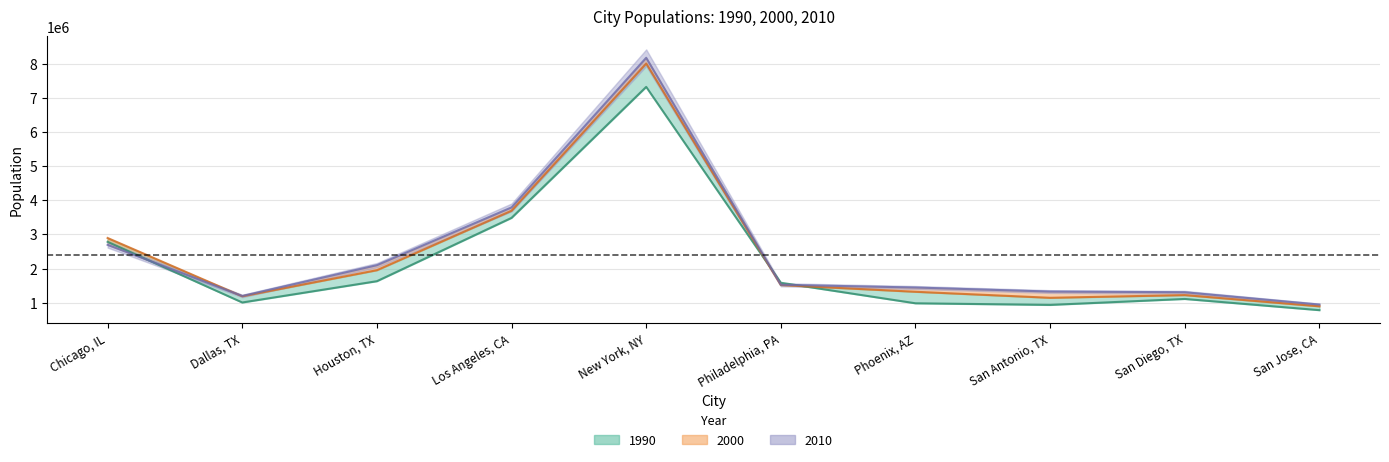

True or false: 2000 has more than 0 interior local peaks.

True